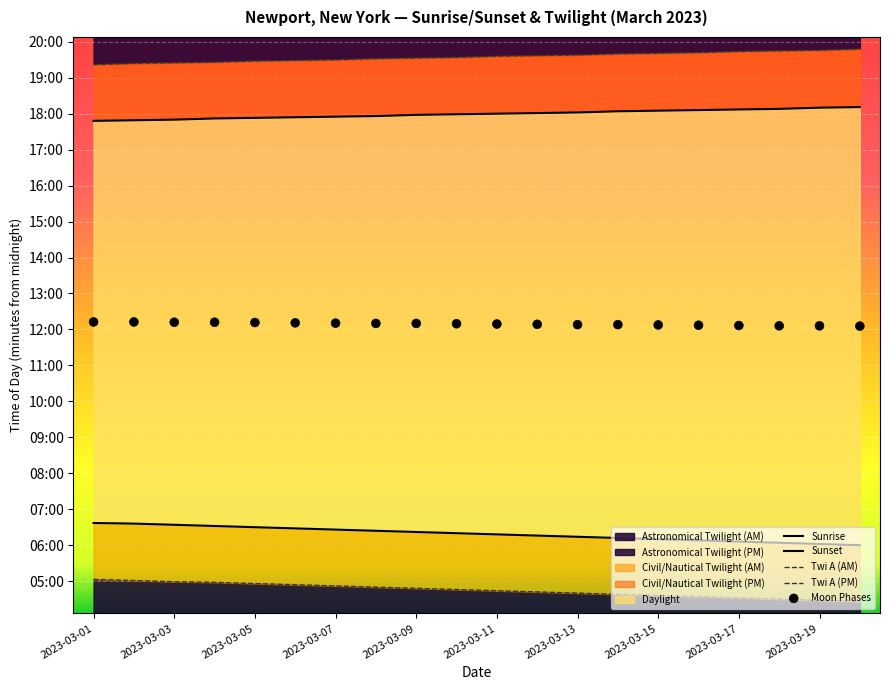

Which series has the largest total across all categories?

Twi A (PM)